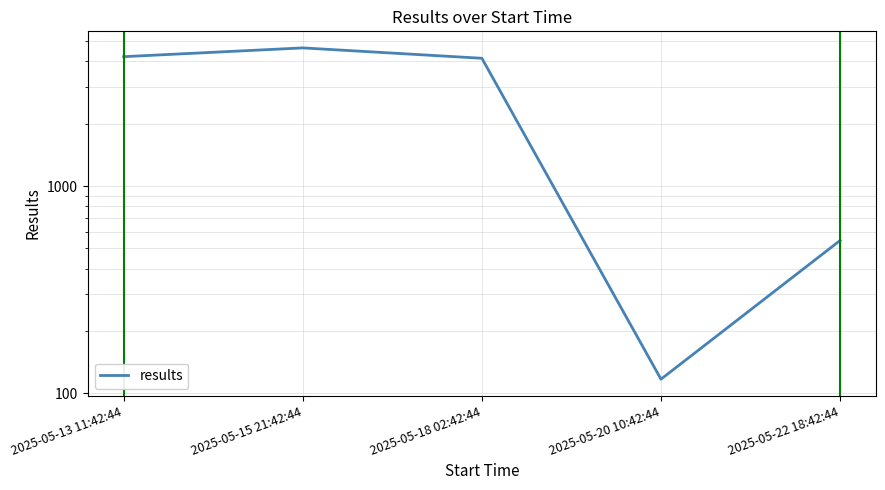

What is the difference between the values at 2025-05-18 02:42:44 and 2025-05-22 18:42:44?

3589